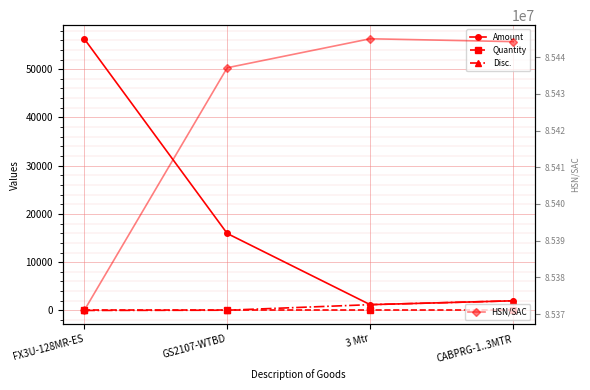

Is it true that Quantity equals 1 at FX3U-128MR-ES?

True